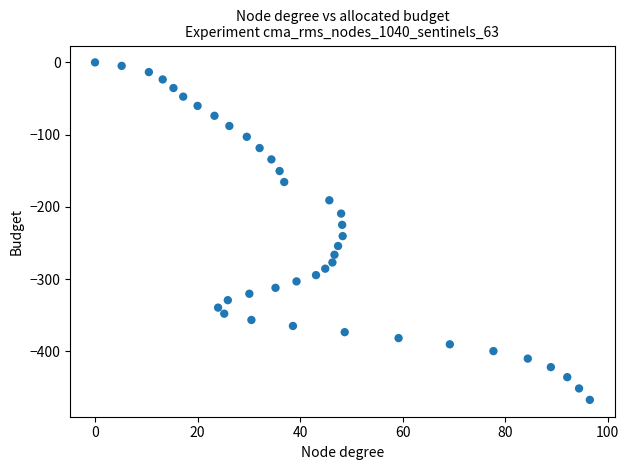

What is the range of X values (max minus min)?

96.5